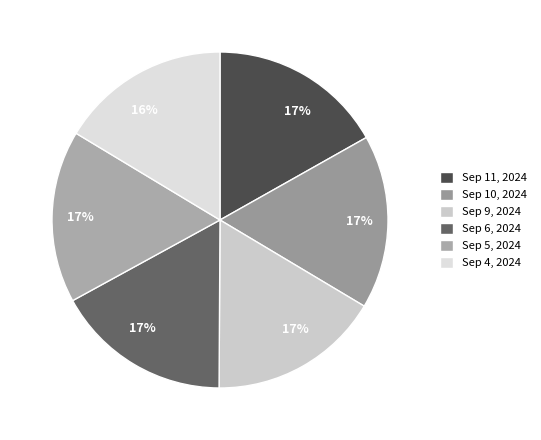

Count the number of slices in the pie.

6